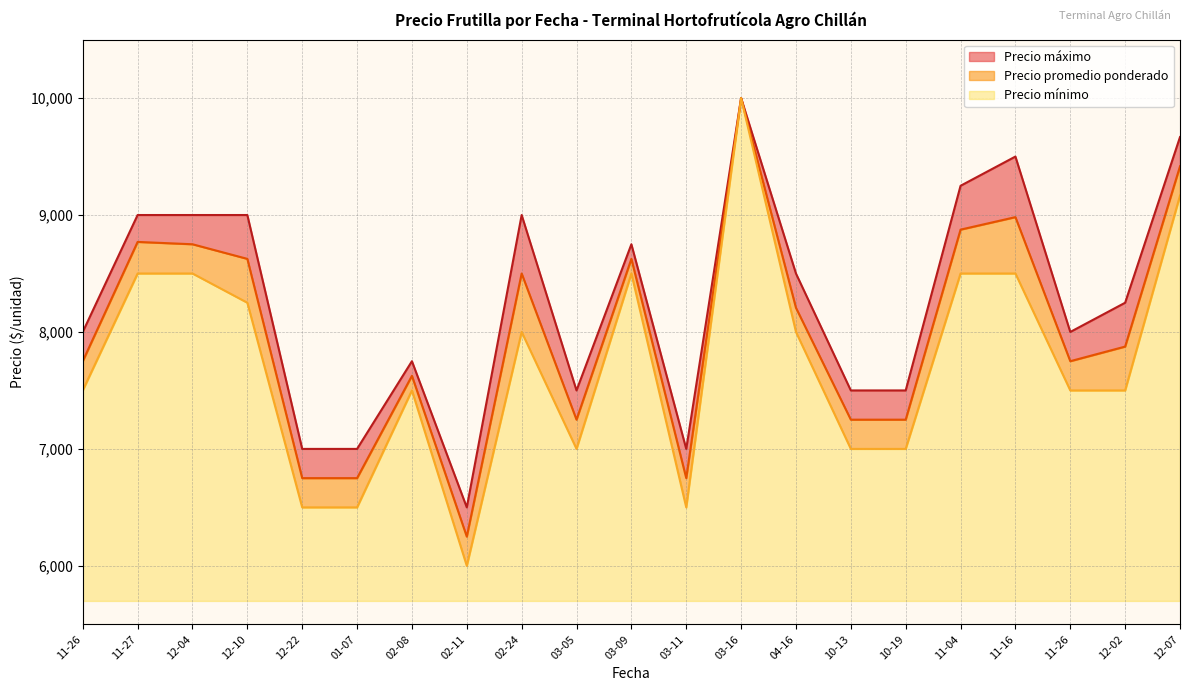

True or false: Precio maximo has more than 2 points higher than both neighbors.

True